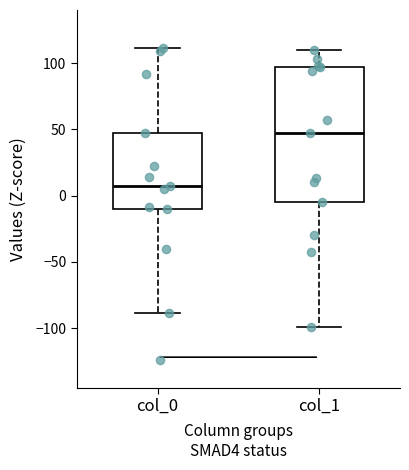

Which box is the tallest, from its lower edge to its upper edge?

col_1